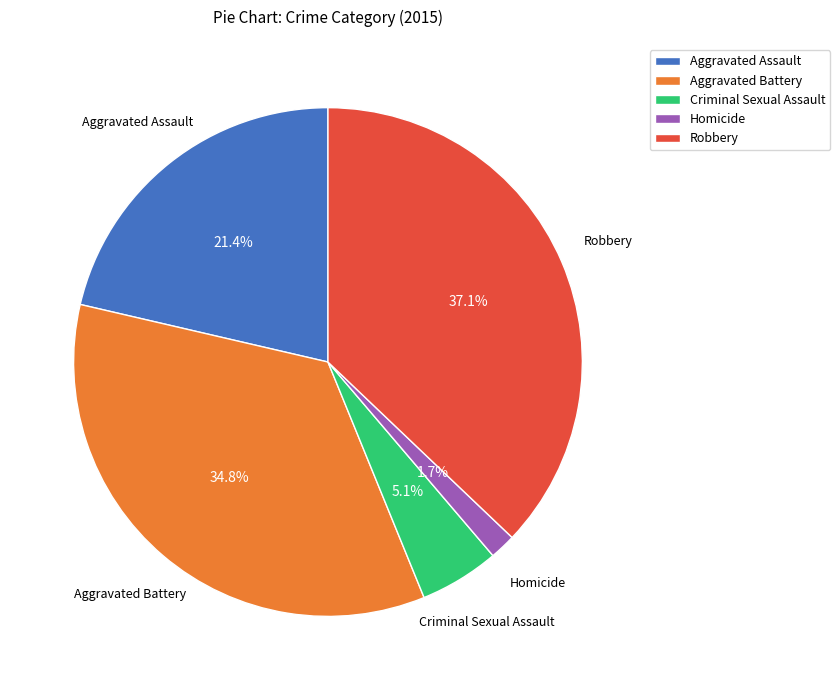

Count the number of slices in the pie.

5